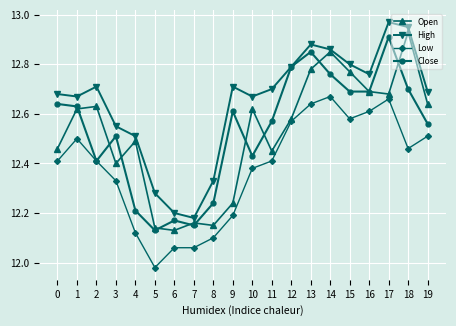

What is the total value across all series at 17?

51.2